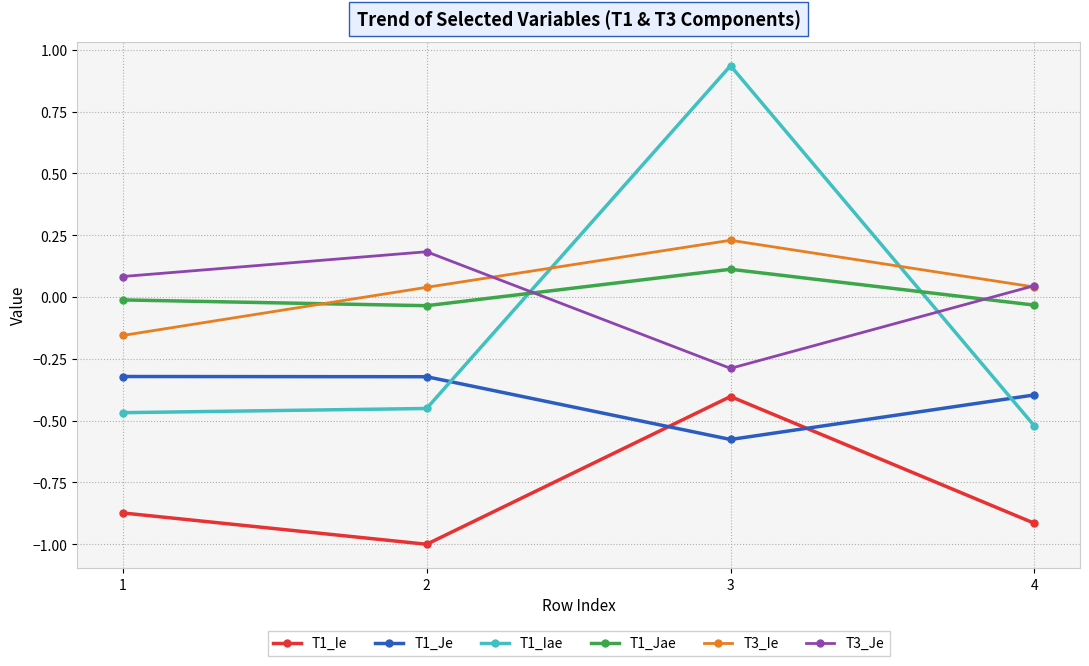

Which series has the widest spread of values?

T1_Iae